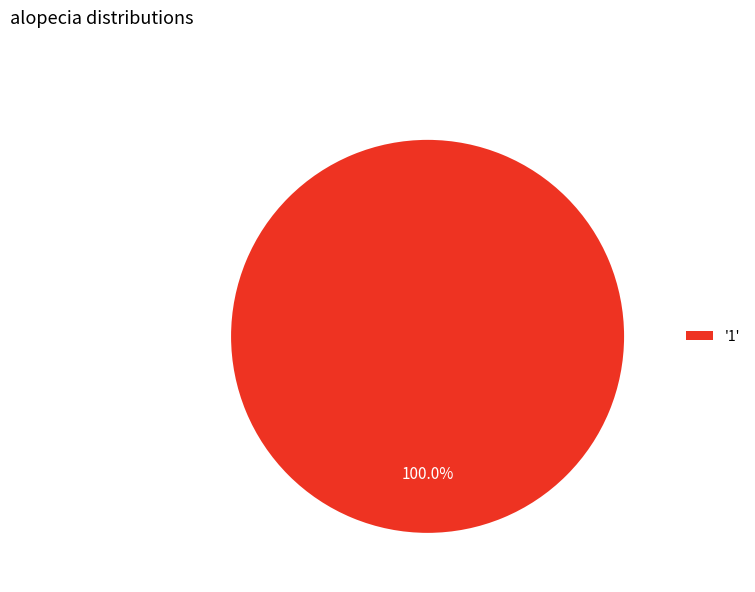

Does any single category account for the majority?

Yes